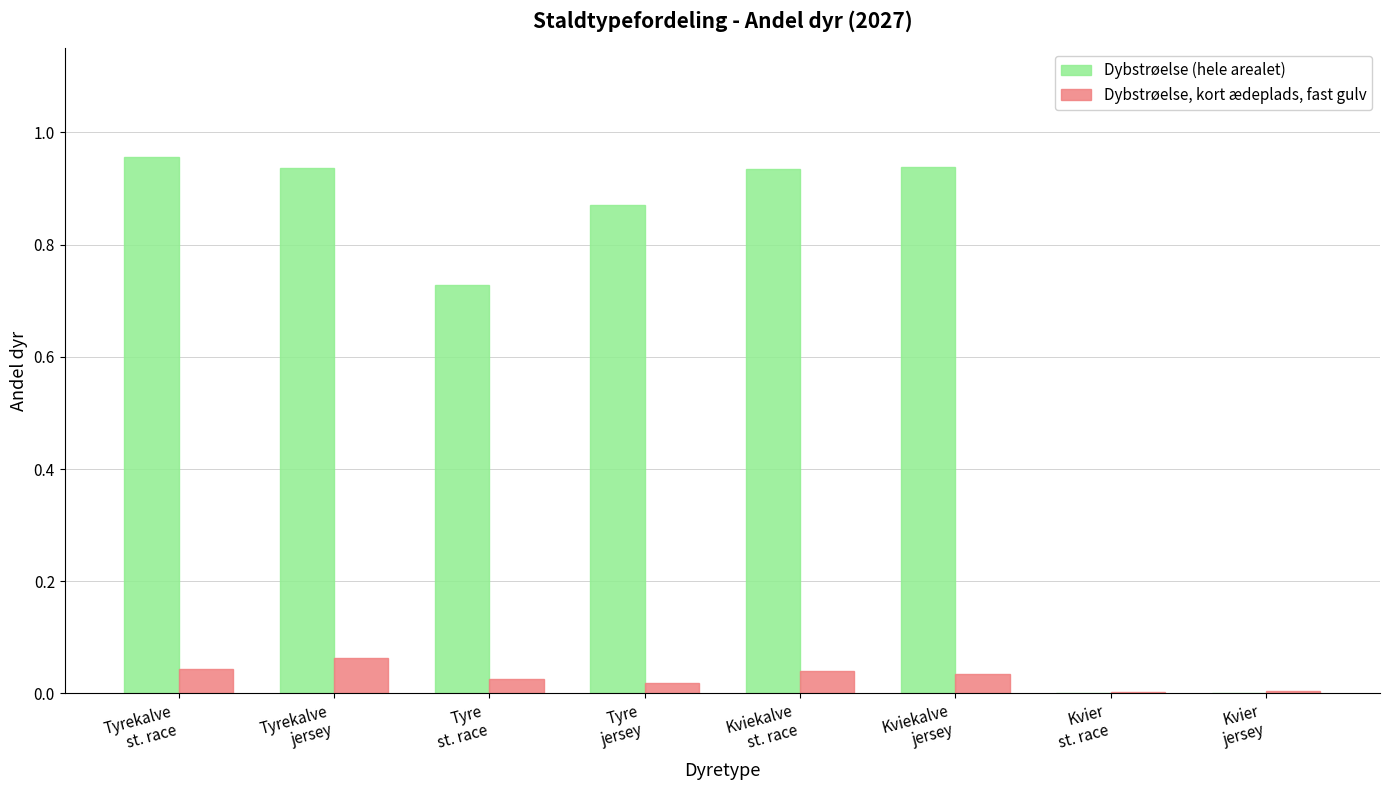

Is the value of Dybstrøelse (hele arealet) at Tyre
jersey greater than the value of Dybstrøelse, kort ædeplads, fast gulv at Tyre
jersey?

Yes